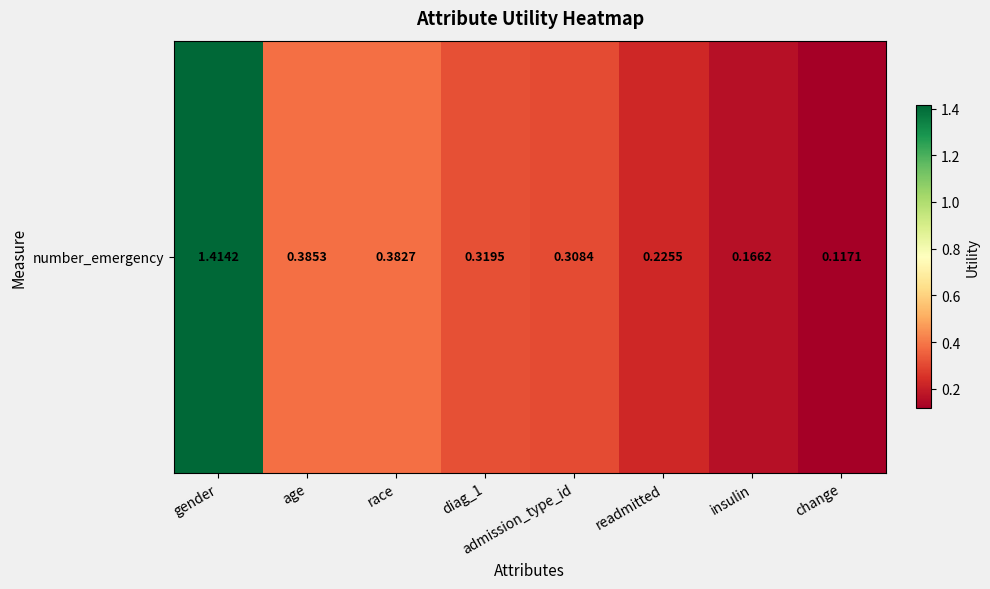

The chart shows a value of 0.1 at insulin. True or false?

False